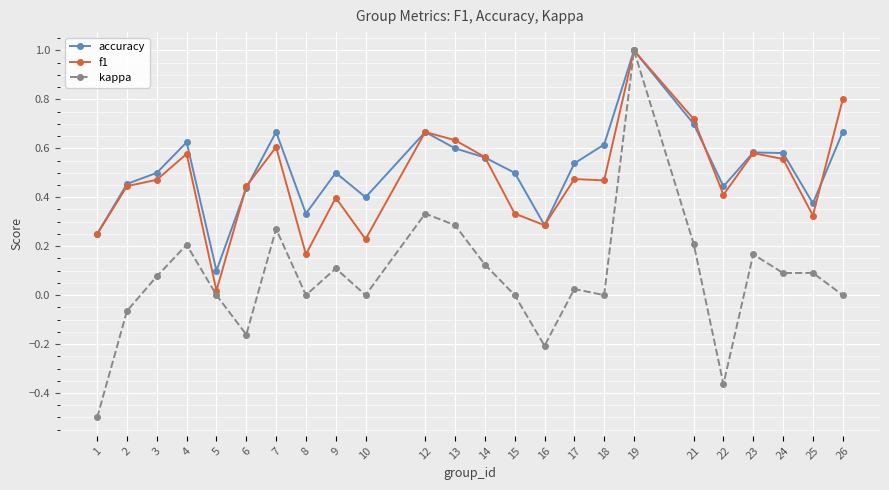

Count the accuracy values in the range 0 to 1.

24